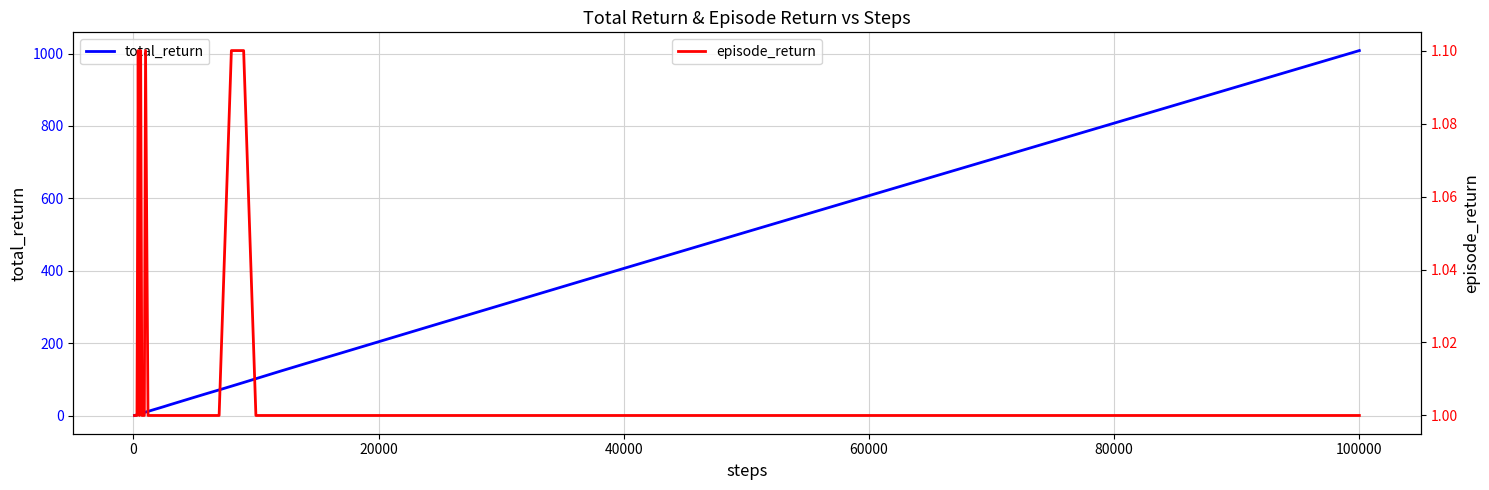

Is it true that total_return equals 406.8 at 40000?

True